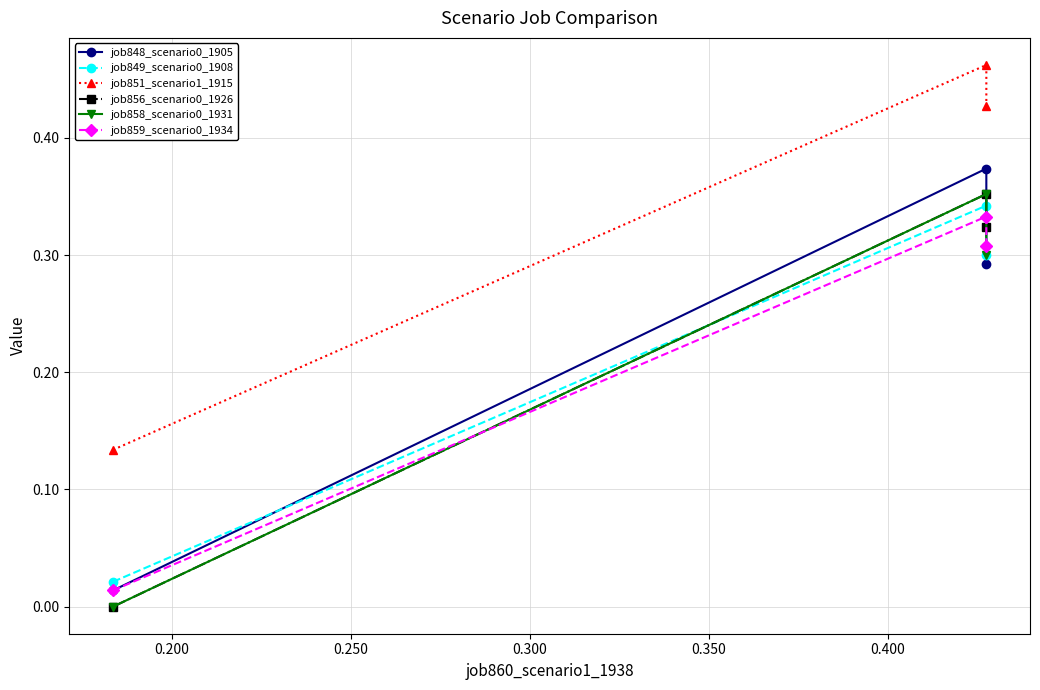

At how many categories does at least one series exceed 0?

3